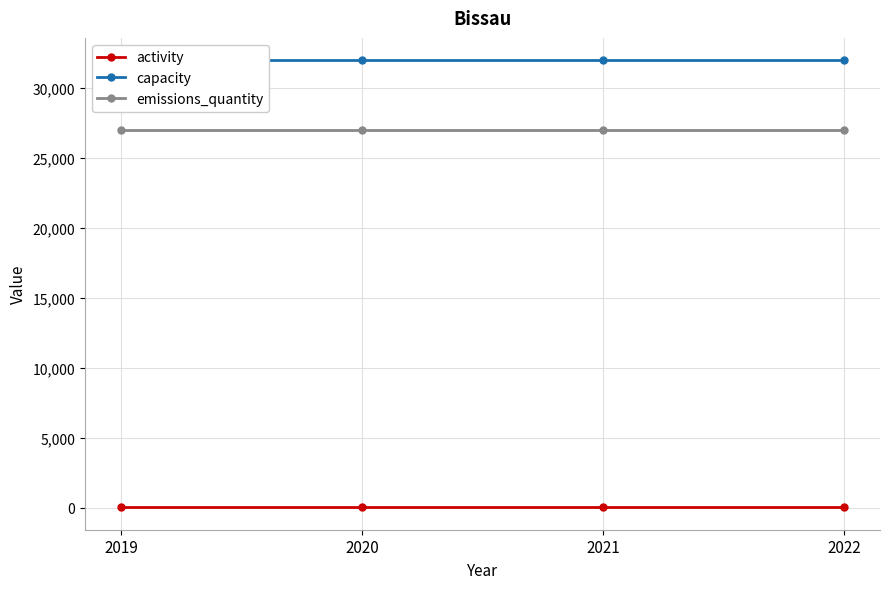

Which category has the highest value in the activity series?

2019